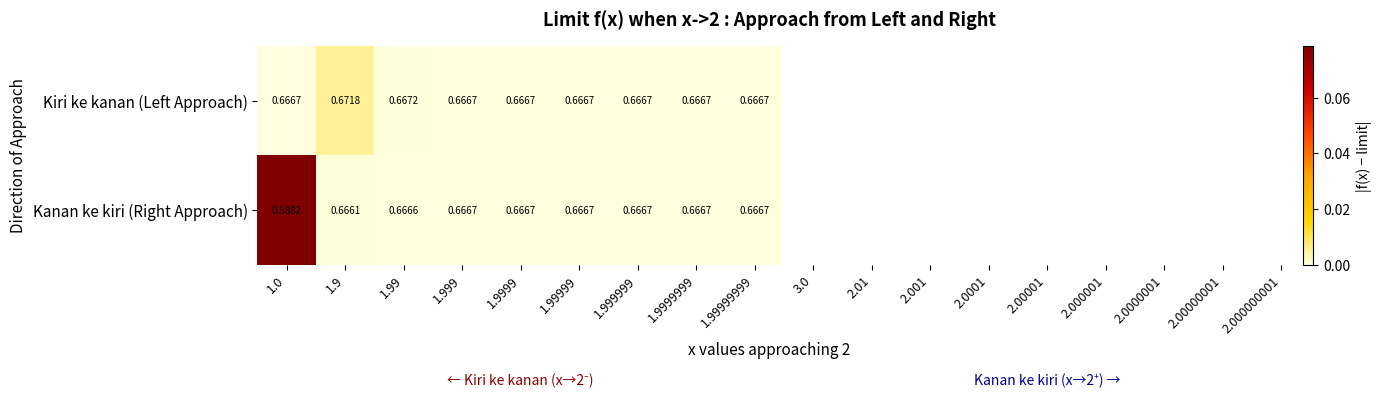

At which category is the sum across all series the highest?

1.9